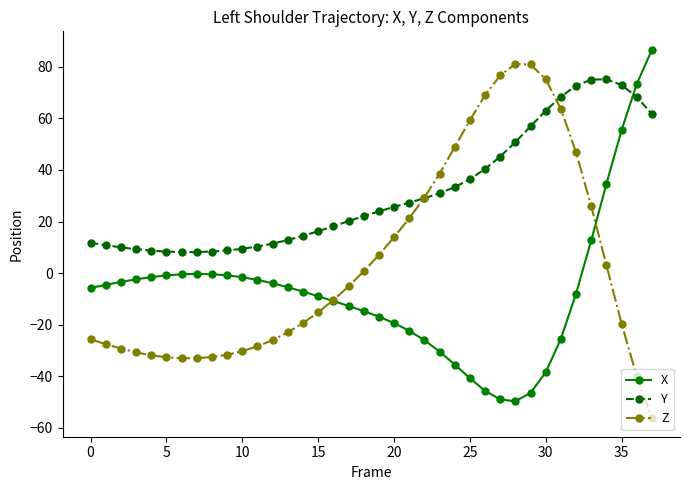

Rank the series by their maximum value, from lowest to highest.

Y, Z, X